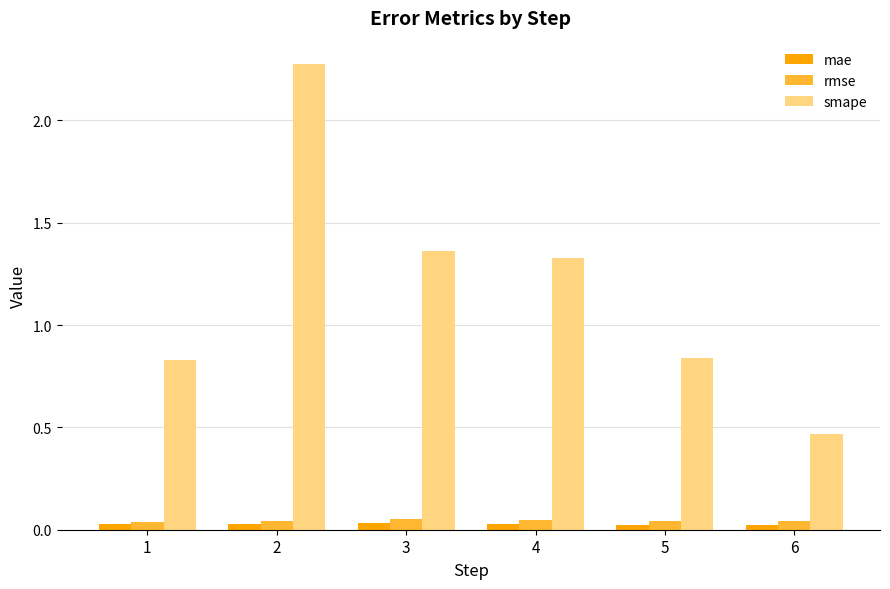

How many data points does each series have?

6